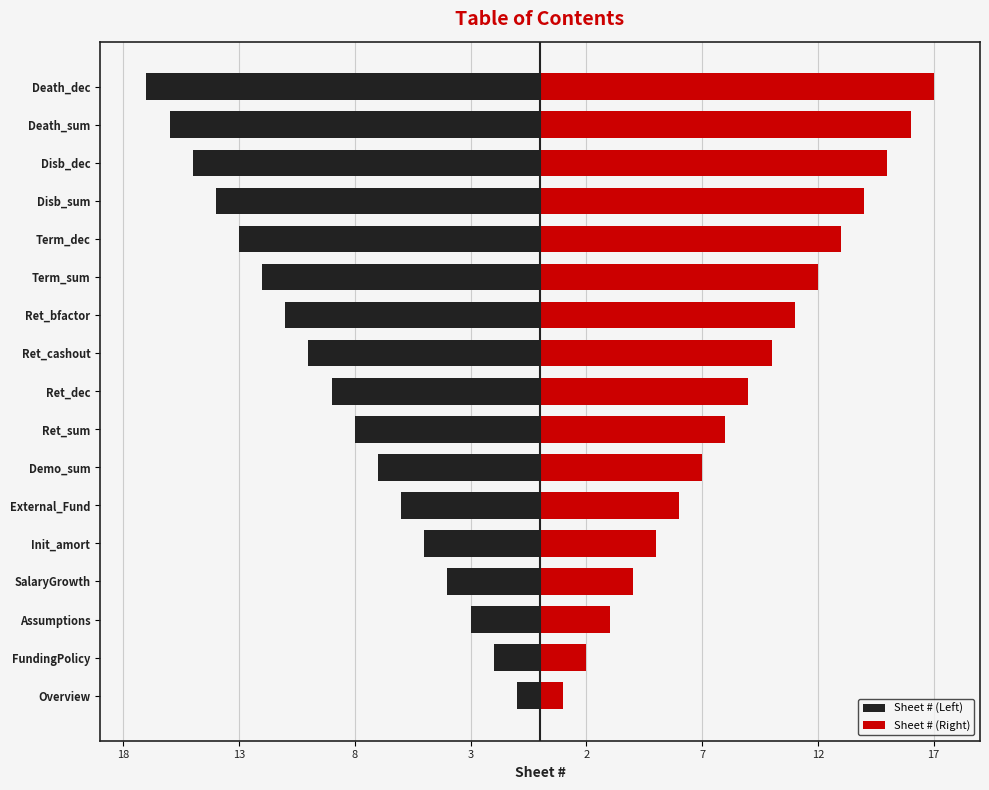

At how many categories does at least one series exceed 6?

11